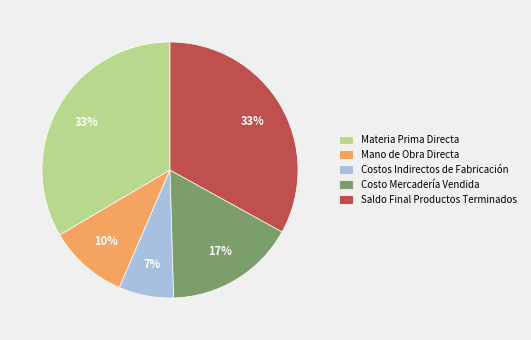

To the nearest percent, what is the average slice percentage?

20%